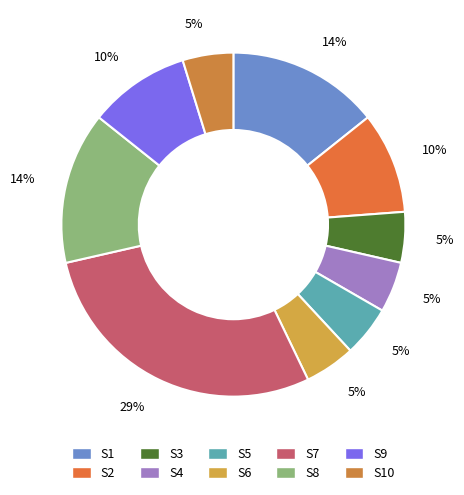

How many segments does this pie chart have?

10